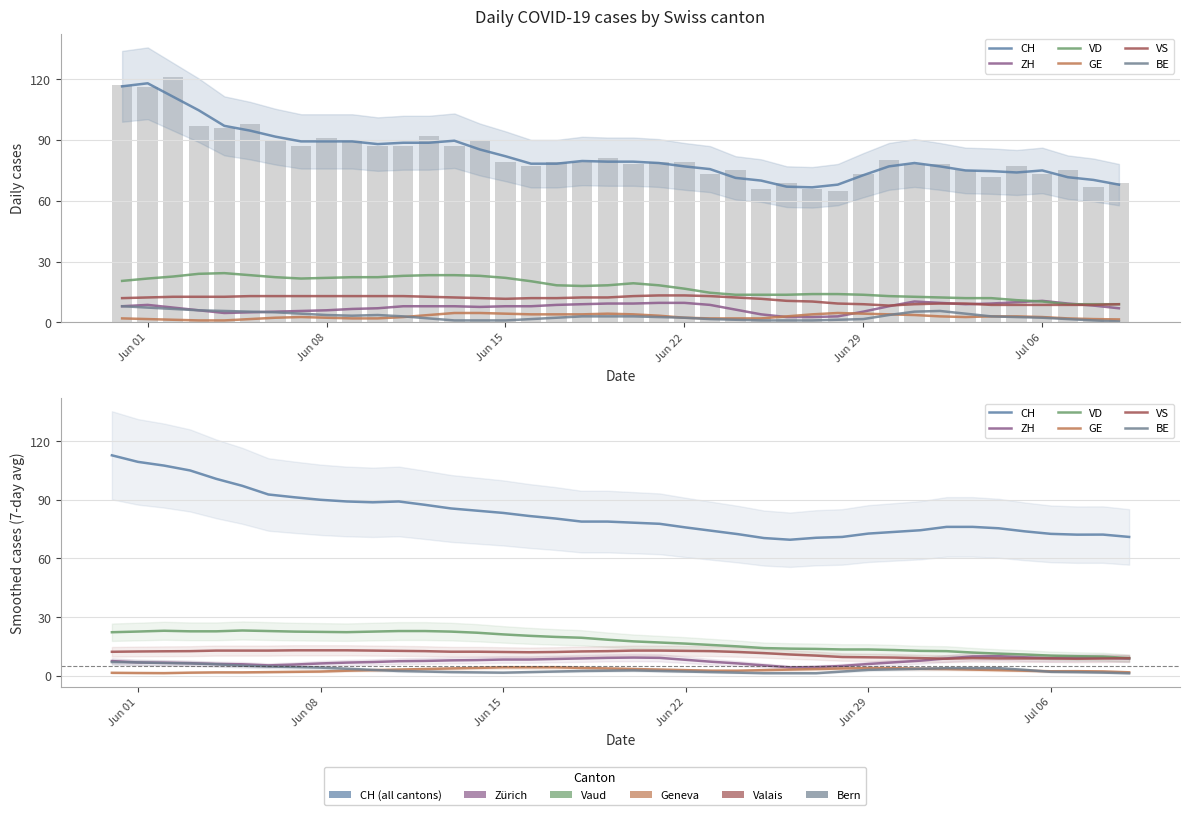

Is the value of CH at Jul 06 greater than the value of GE at 34?

Yes